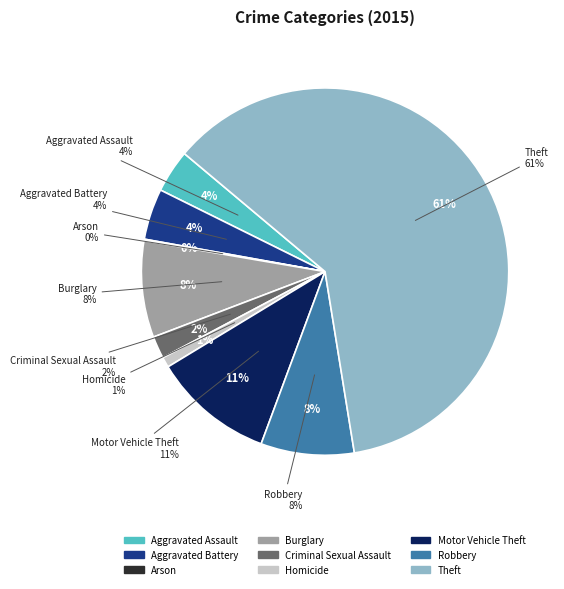

True or false: Aggravated Battery accounts for 1% of the total.

False